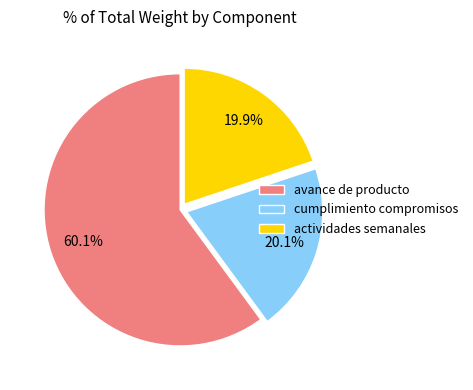

What is the largest slice in the pie chart?

avance de producto